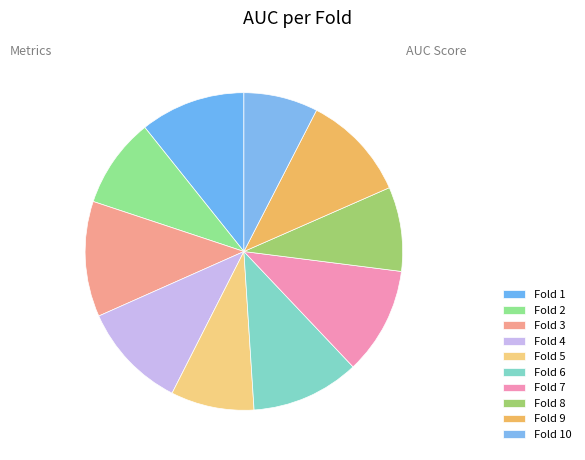

How many slices are in this pie chart?

10